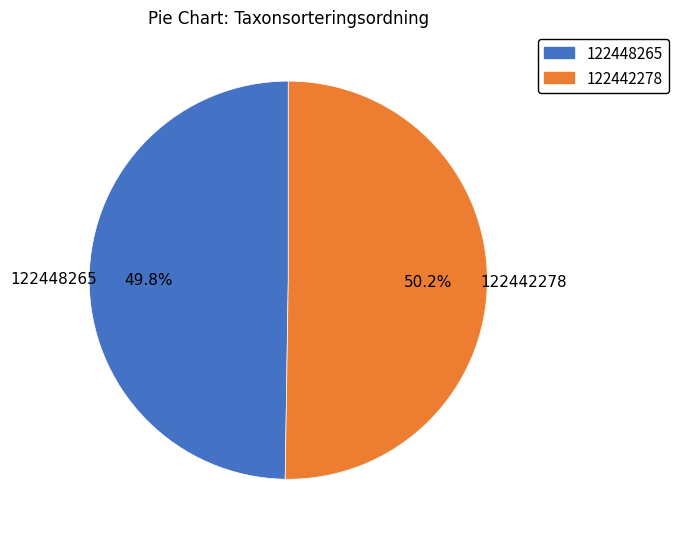

What percentage do 122448265 and 122442278 together represent?

100.0%